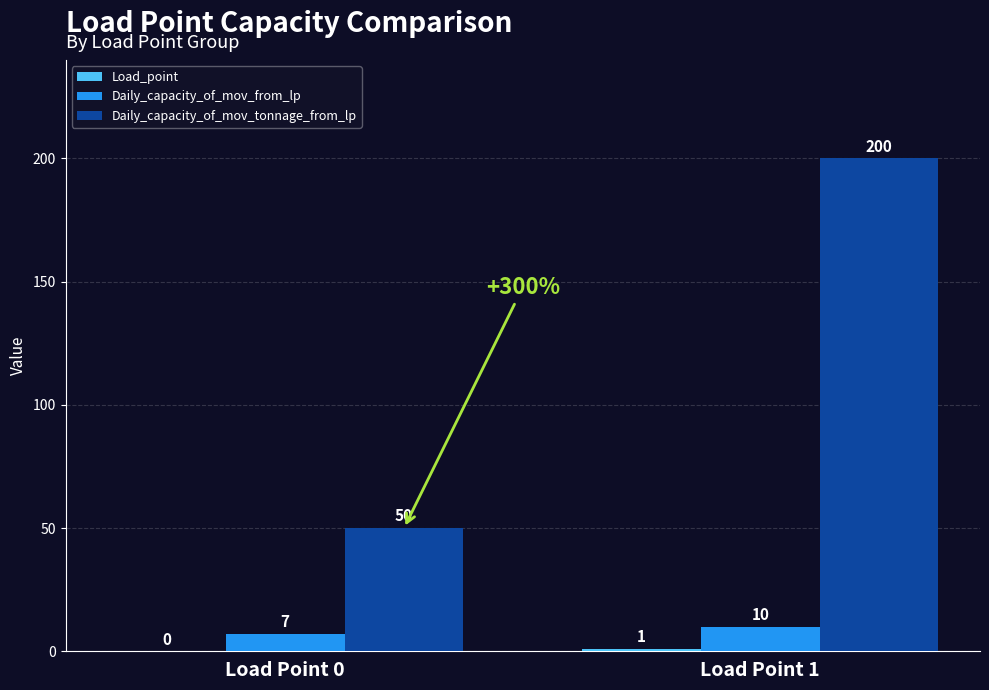

At which category is the sum across all series the highest?

Load Point 1